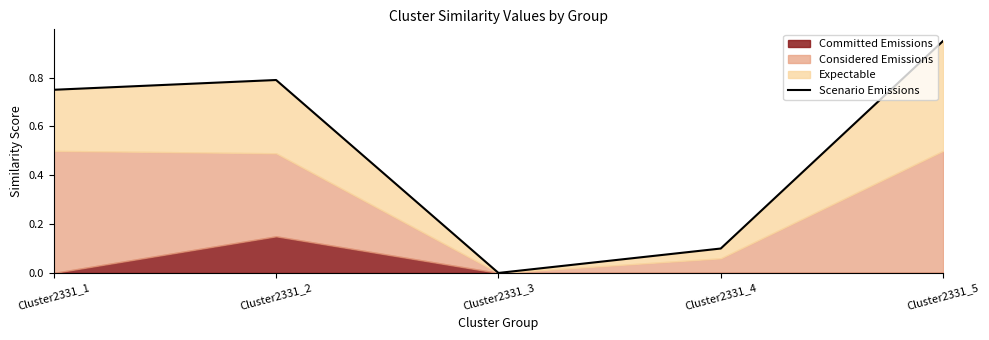

List the labels in order of value, smallest first.

Cluster2331_3, Cluster2331_4, Cluster2331_1, Cluster2331_2, Cluster2331_5